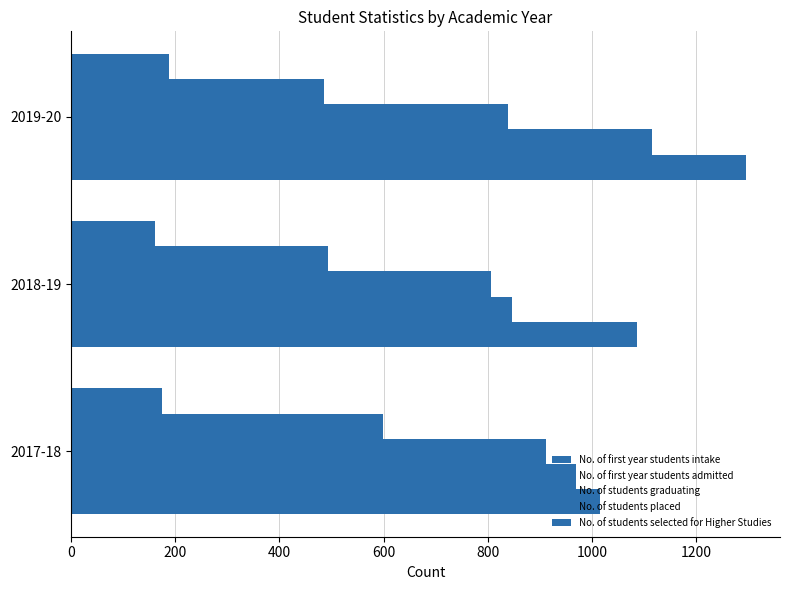

How many series are shown in this chart?

5